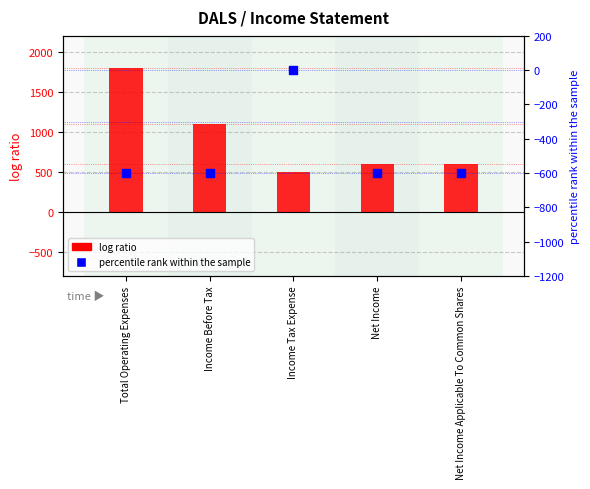

What is the total value across all series at Total Operating Expenses?

1200